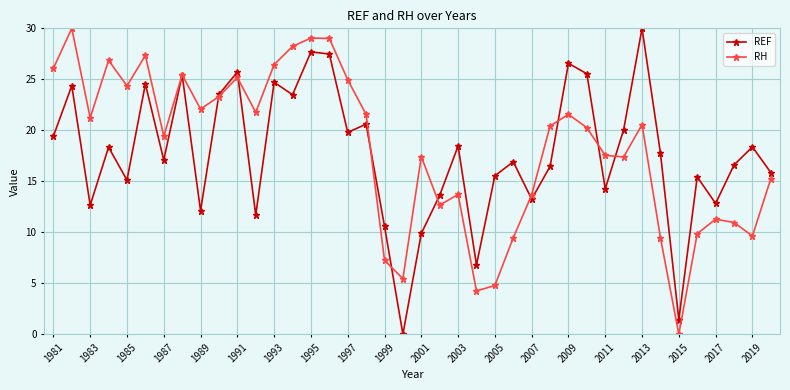

What is the value of the RH point at the 14th from the left?

28.2